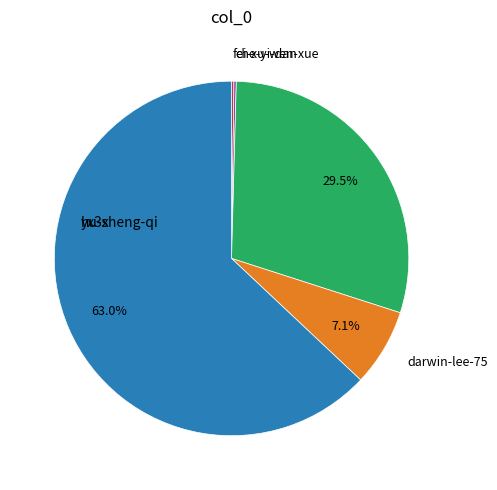

The che-yi-dan slice represents 1% of the pie. True or false?

False